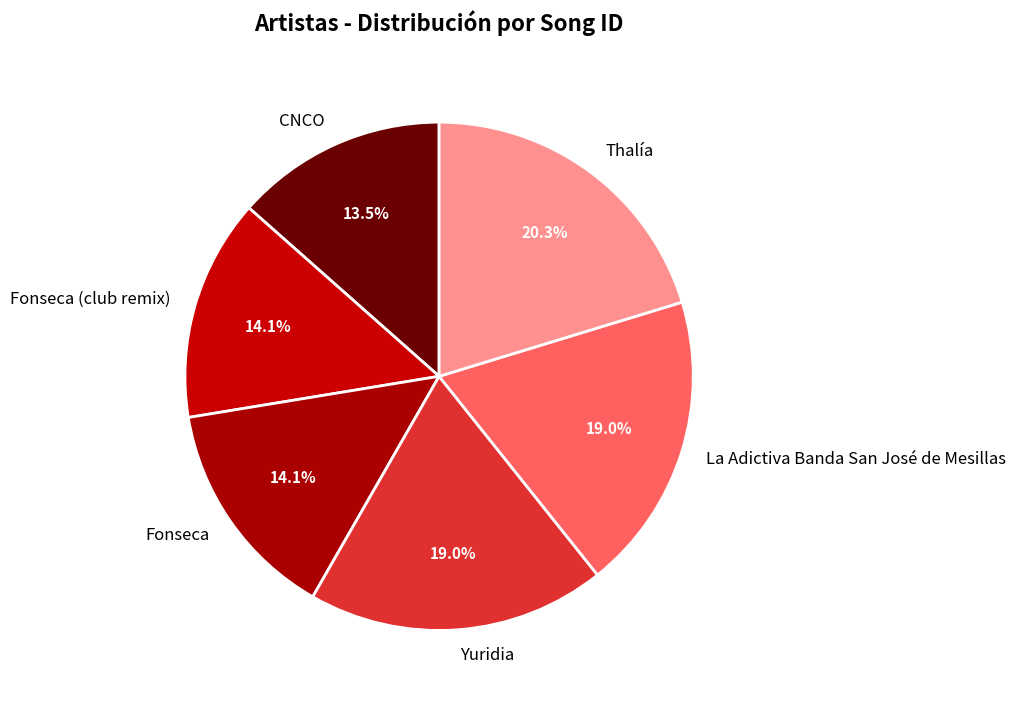

To the nearest percent, what is the average slice percentage?

17%